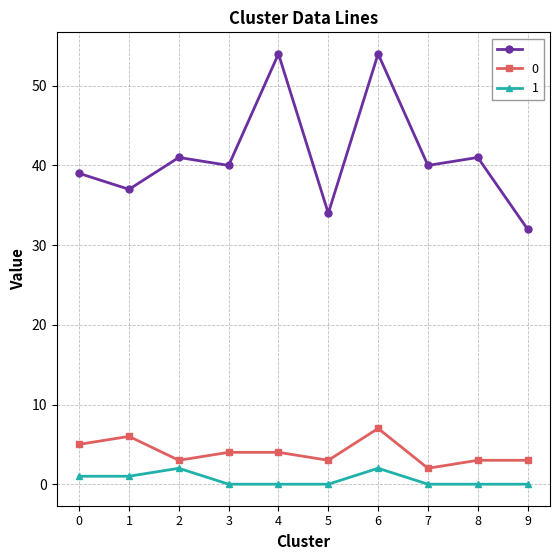

At which category is the sum across all series the highest?

6